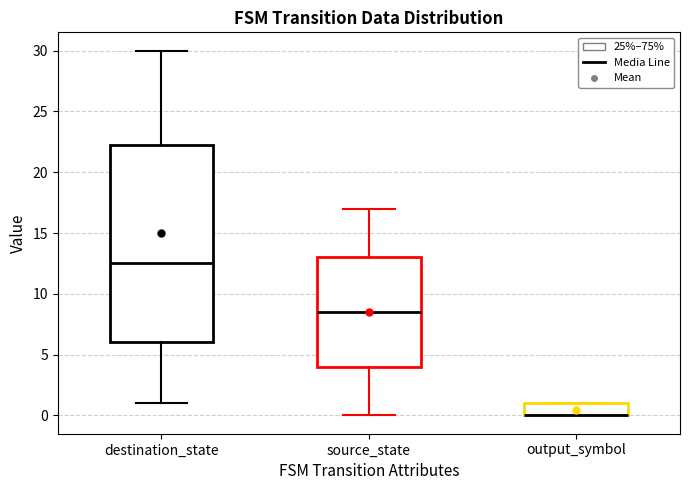

Where is the upper edge of the box for output_symbol on the y-axis? The values are not printed on the chart, so give them approximately, as read against the axis.

1.0